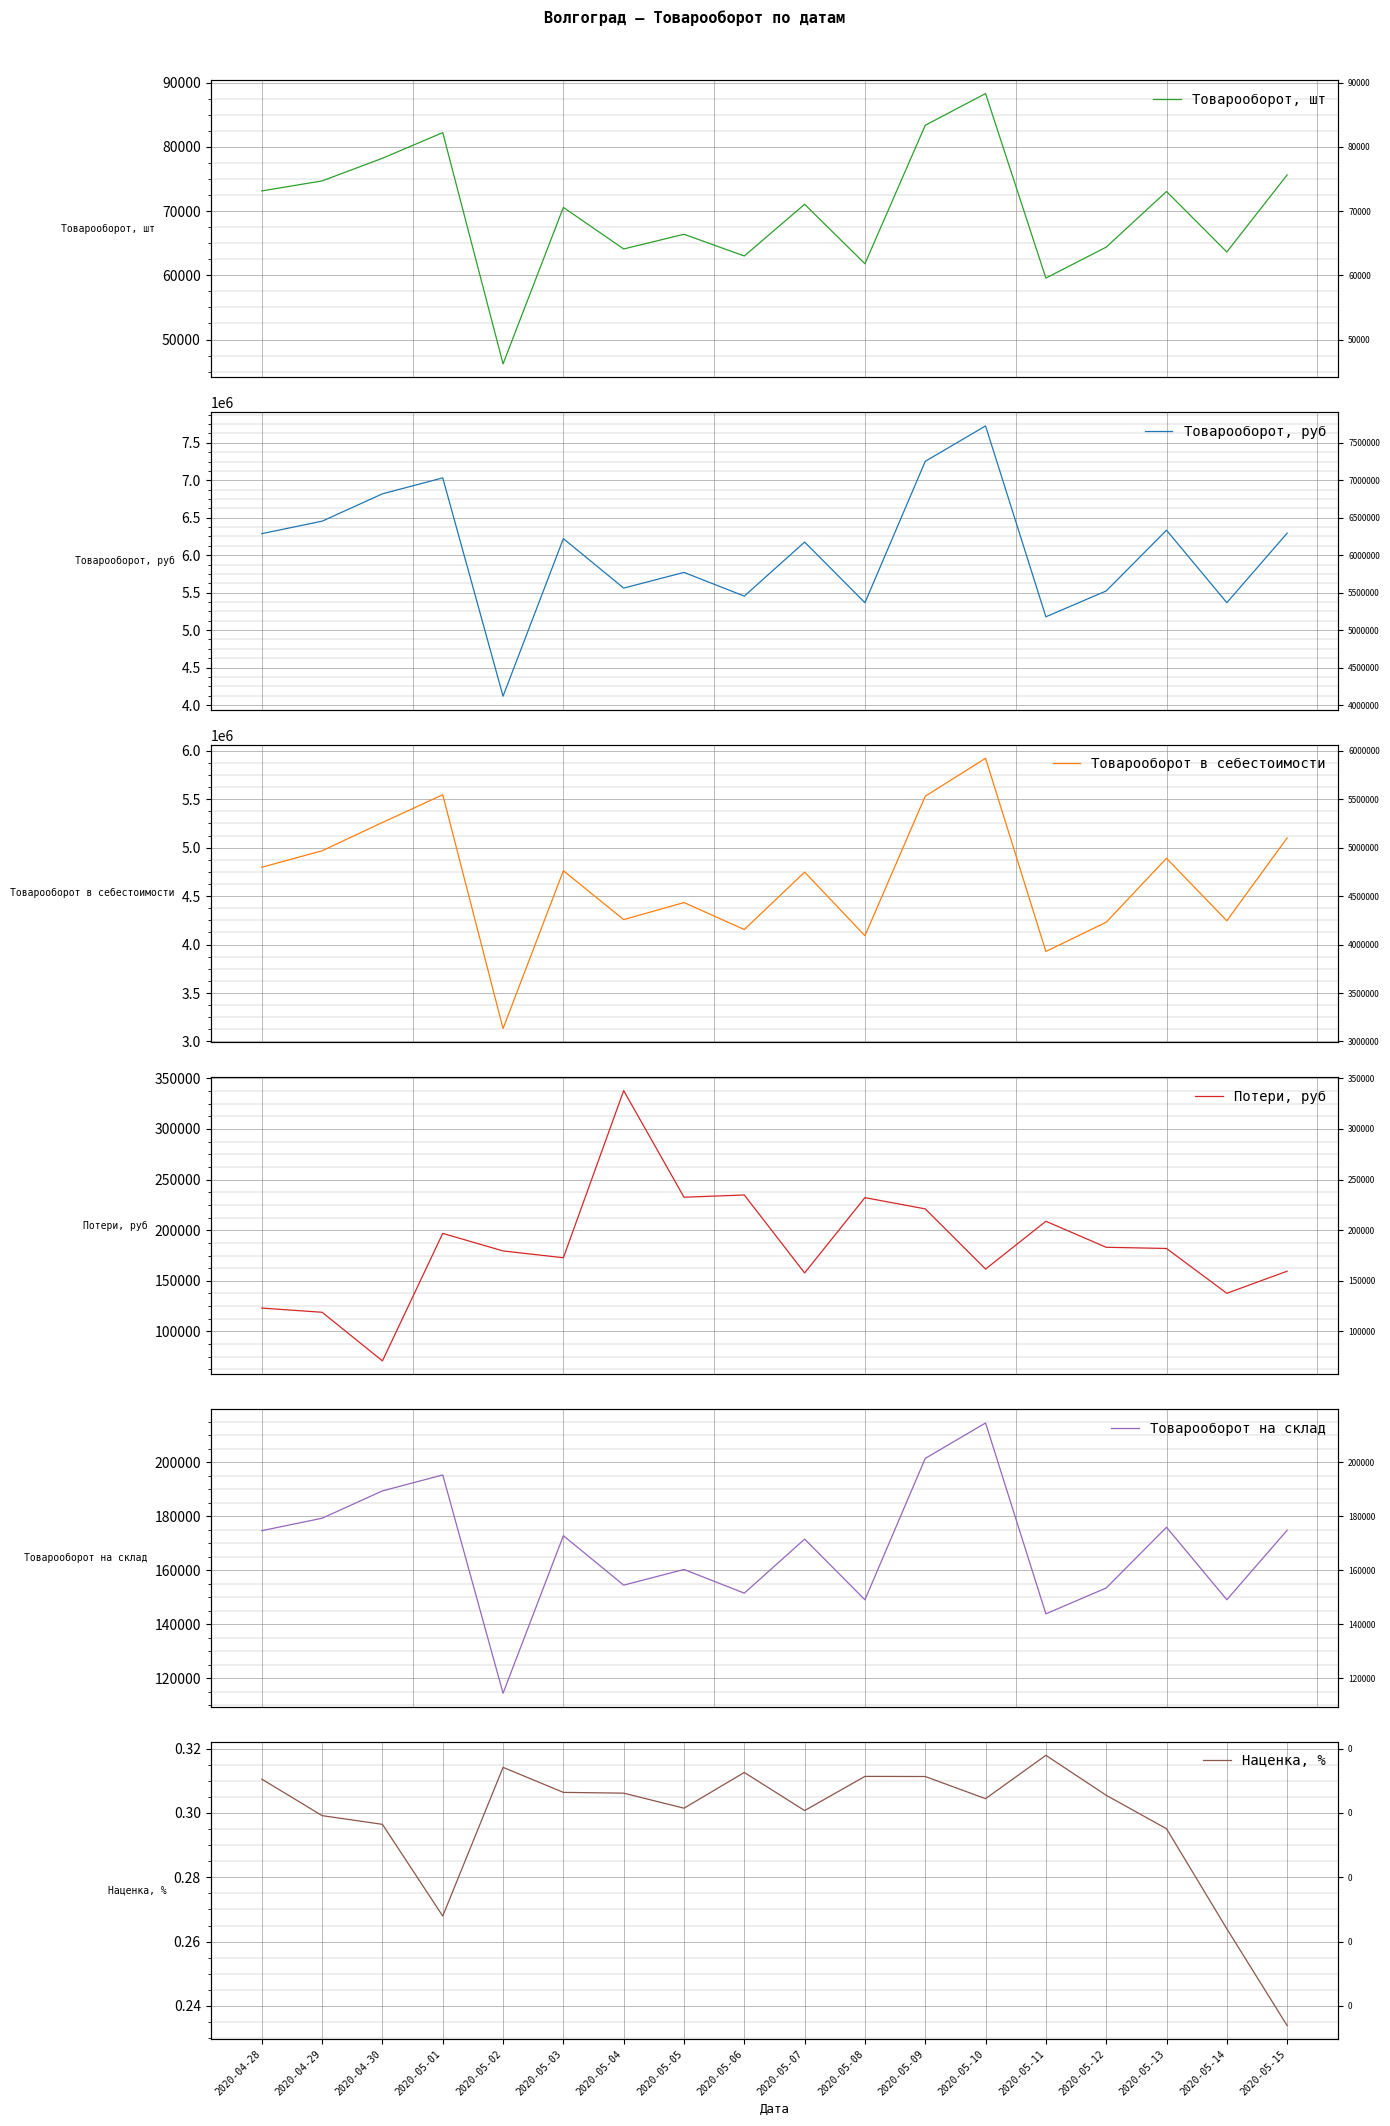

Which series has the largest total across all categories?

Товарооборот, руб